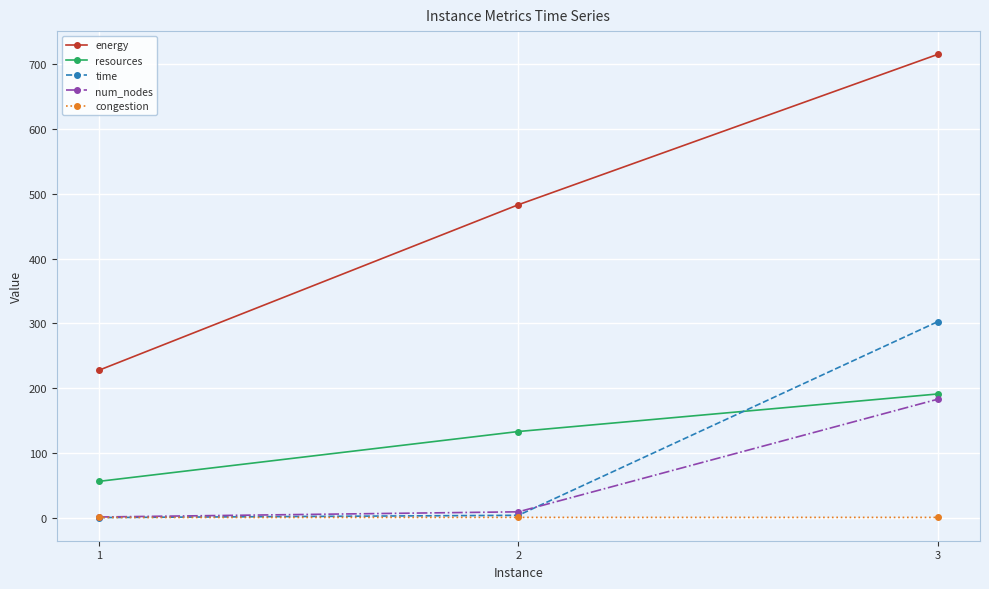

What is the value of the resources point at the 2nd from the left?

133.0